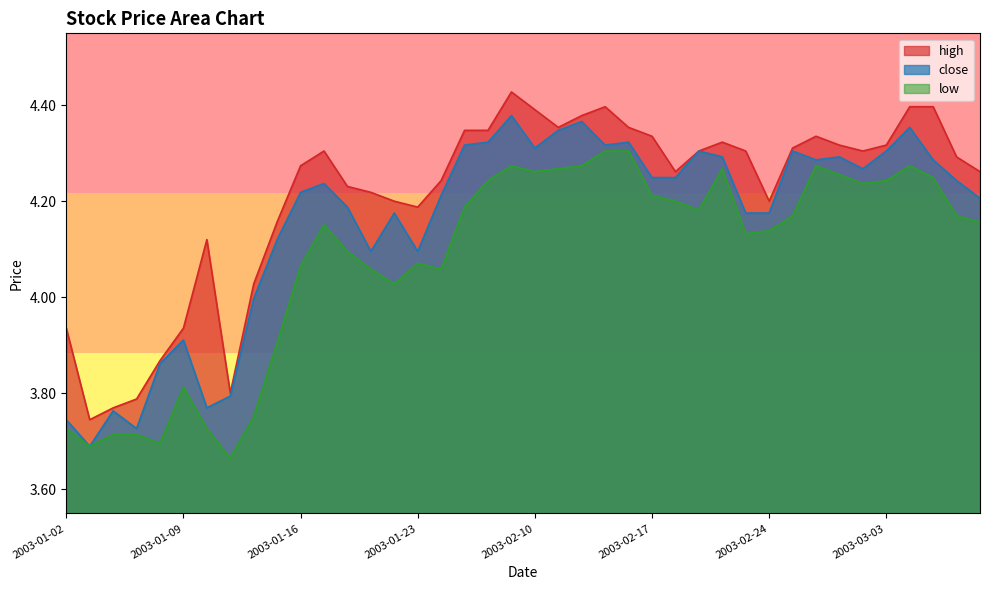

At how many categories does at least one series exceed 4?

33